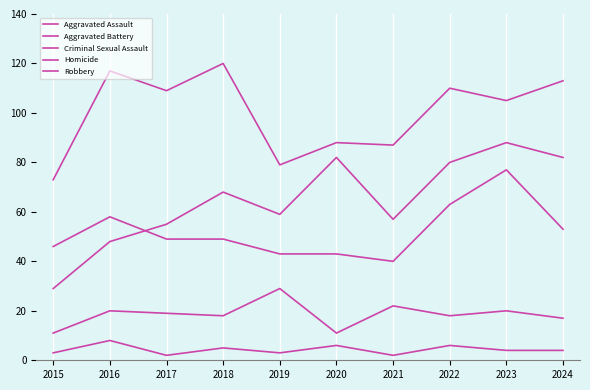

Does the chart display data point markers on the line(s)?

No